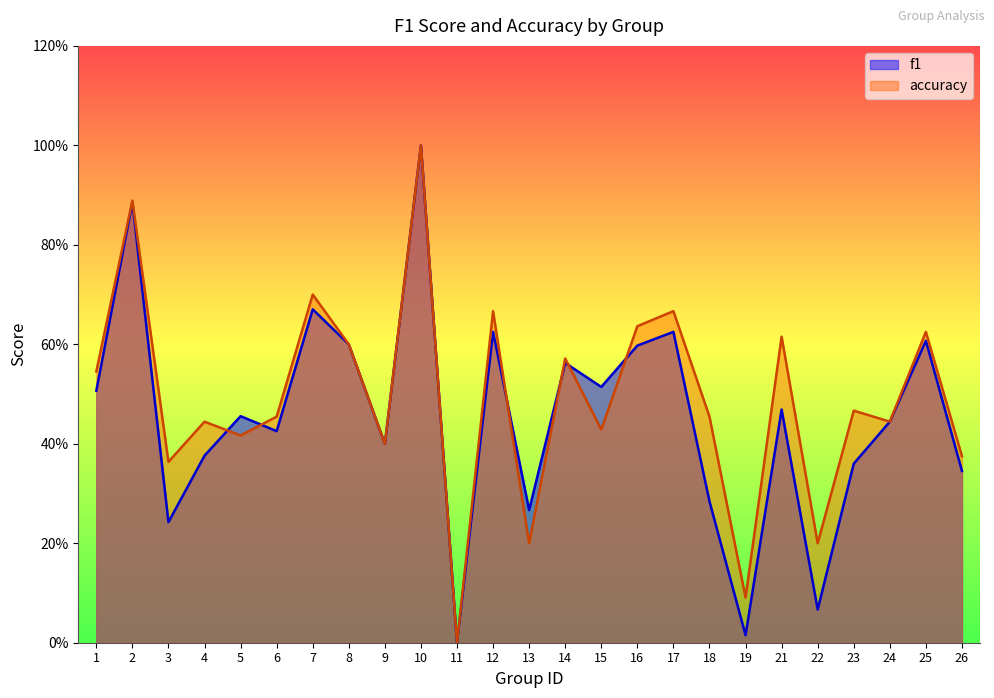

How many interior local peaks does the f1 series have?

9